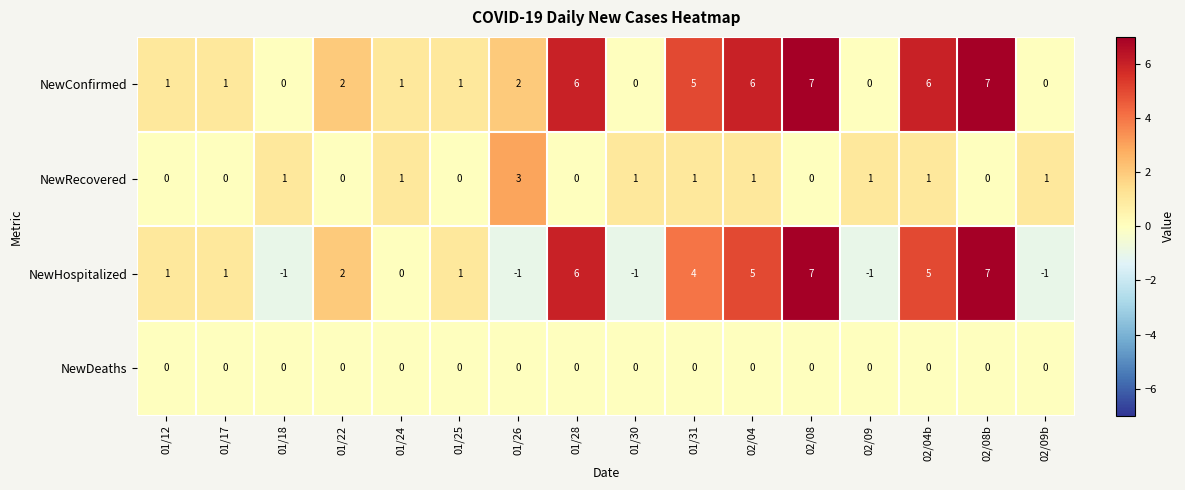

What is the difference between the second highest and second lowest values in the NewHospitalized series?

8